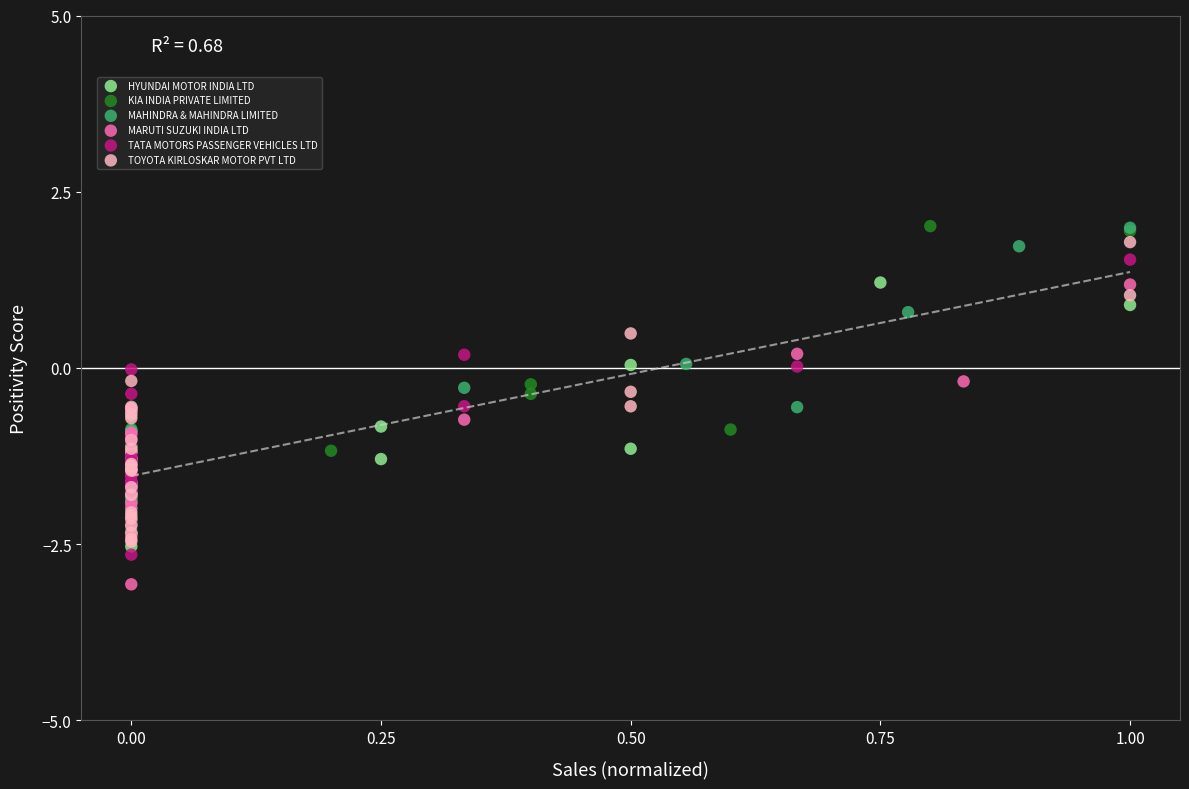

Which series reaches the minimum Y coordinate?

MARUTI SUZUKI INDIA LTD